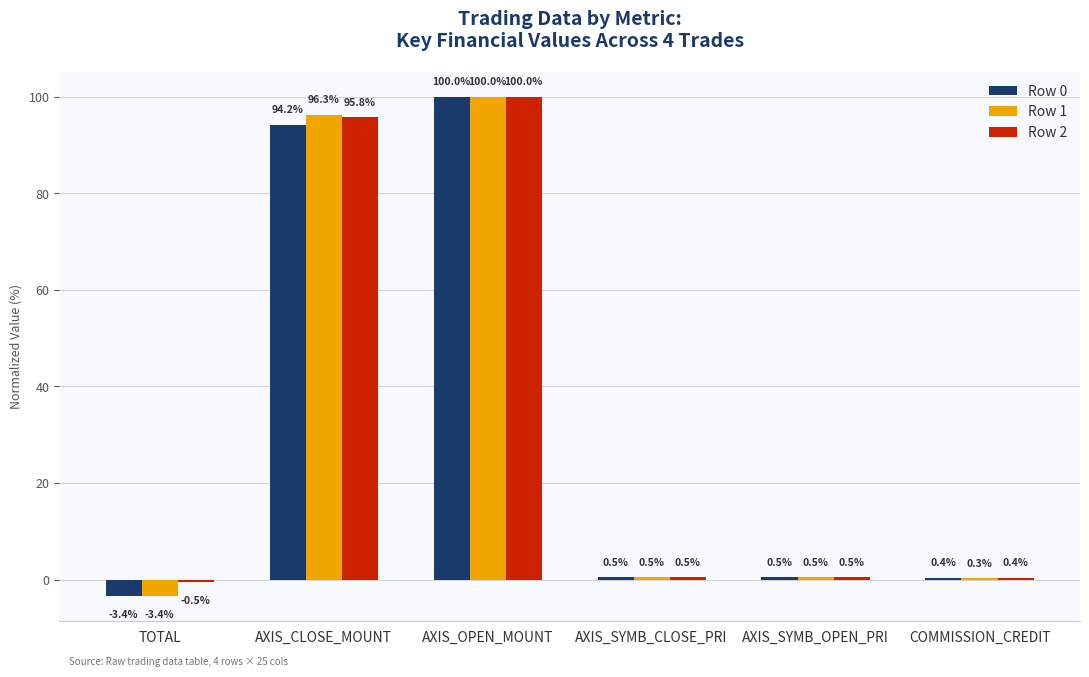

Reading left to right, list all the values displayed in this chart.

Row 0: TOTAL=-3.4	AXIS_CLOSE_MOUNT=94.2	AXIS_OPEN_MOUNT=100.0	AXIS_SYMB_CLOSE_PRI=0.5	AXIS_SYMB_OPEN_PRI=0.5	COMMISSION_CREDIT=0.4
Row 1: TOTAL=-3.4	AXIS_CLOSE_MOUNT=96.3	AXIS_OPEN_MOUNT=100.0	AXIS_SYMB_CLOSE_PRI=0.5	AXIS_SYMB_OPEN_PRI=0.5	COMMISSION_CREDIT=0.3
Row 2: TOTAL=-0.5	AXIS_CLOSE_MOUNT=95.8	AXIS_OPEN_MOUNT=100.0	AXIS_SYMB_CLOSE_PRI=0.5	AXIS_SYMB_OPEN_PRI=0.5	COMMISSION_CREDIT=0.4